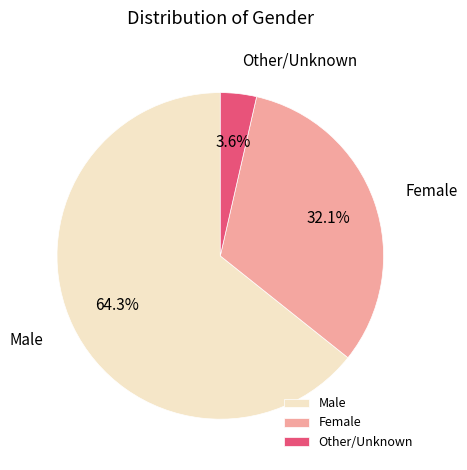

Is it true that Female is 37% of the pie?

False